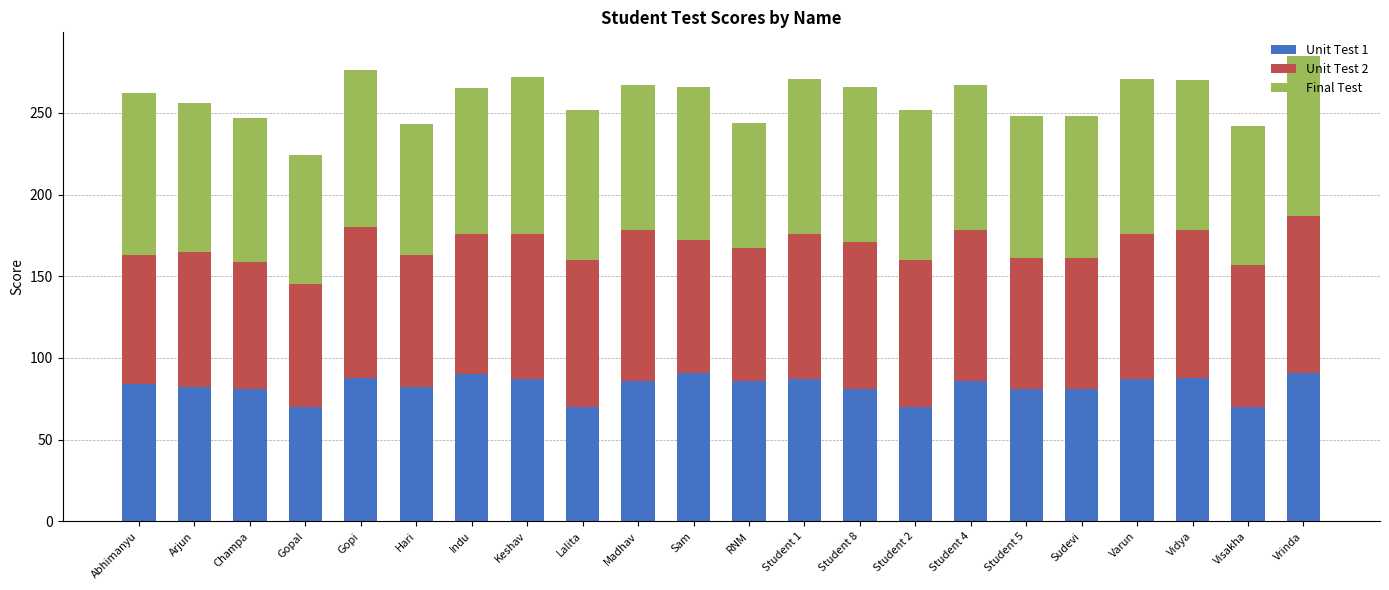

How many bars are there in total?

22